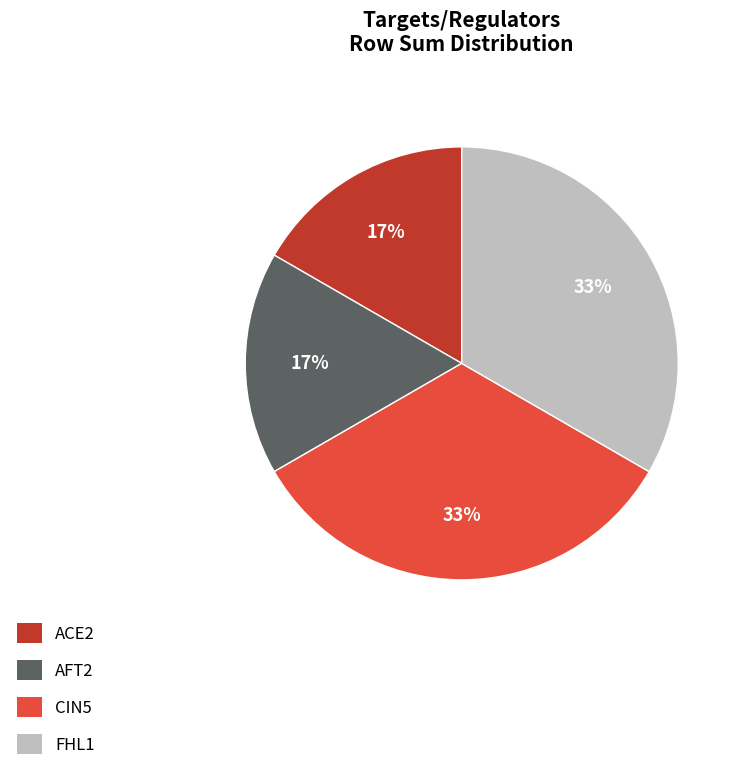

Does AFT2 account for over 50% of the chart?

No